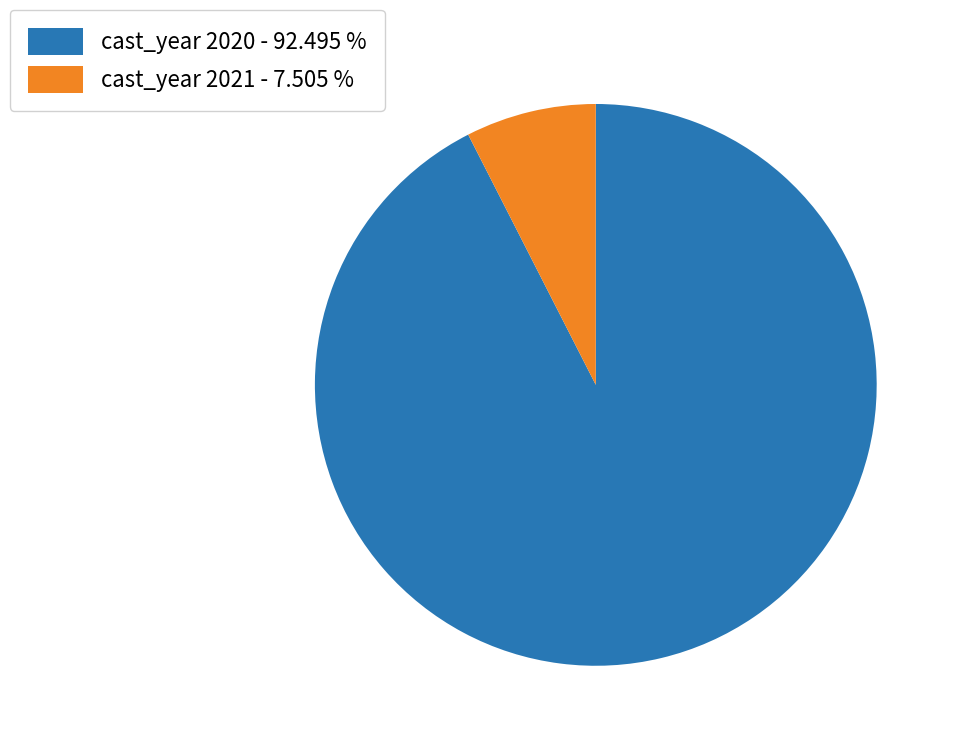

Combined, do cast_year 2021 - 7.505 % and cast_year 2020 - 92.495 % account for over 50%?

Yes